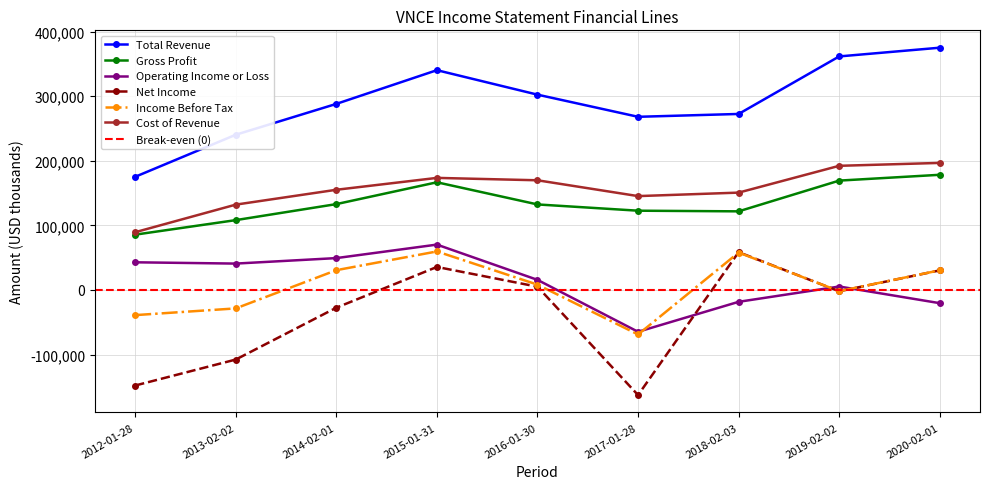

Reading right to left, transcribe all the data shown in this chart.

Total Revenue: 2020-02-01=375200	2019-02-02=361700	2018-02-03=272600	2017-01-28=268200	2016-01-30=302500	2015-01-31=340400	2014-02-01=288200	2013-02-02=240400	2012-01-28=175300
Gross Profit: 2020-02-01=178400	2019-02-02=169400	2018-02-03=121800	2017-01-28=122800	2016-01-30=132500	2015-01-31=166800	2014-02-01=133000	2013-02-02=108200	2012-01-28=85700
Operating Income or Loss: 2020-02-01=-20400	2019-02-02=5400	2018-02-03=-18300	2017-01-28=-64700	2016-01-30=15700	2015-01-31=70300	2014-02-01=49400	2013-02-02=40900	2012-01-28=42900
Net Income: 2020-02-01=30400	2019-02-02=-2000	2018-02-03=58600	2017-01-28=-162700	2016-01-30=5100	2015-01-31=35700	2014-02-01=-27400	2013-02-02=-107700	2012-01-28=-147900
Income Before Tax: 2020-02-01=30500	2019-02-02=-1800	2018-02-03=58000	2017-01-28=-68900	2016-01-30=8300	2015-01-31=59700	2014-02-01=30700	2013-02-02=-28500	2012-01-28=-38900
Cost of Revenue: 2020-02-01=196800	2019-02-02=192300	2018-02-03=150800	2017-01-28=145400	2016-01-30=169900	2015-01-31=173600	2014-02-01=155200	2013-02-02=132200	2012-01-28=89500